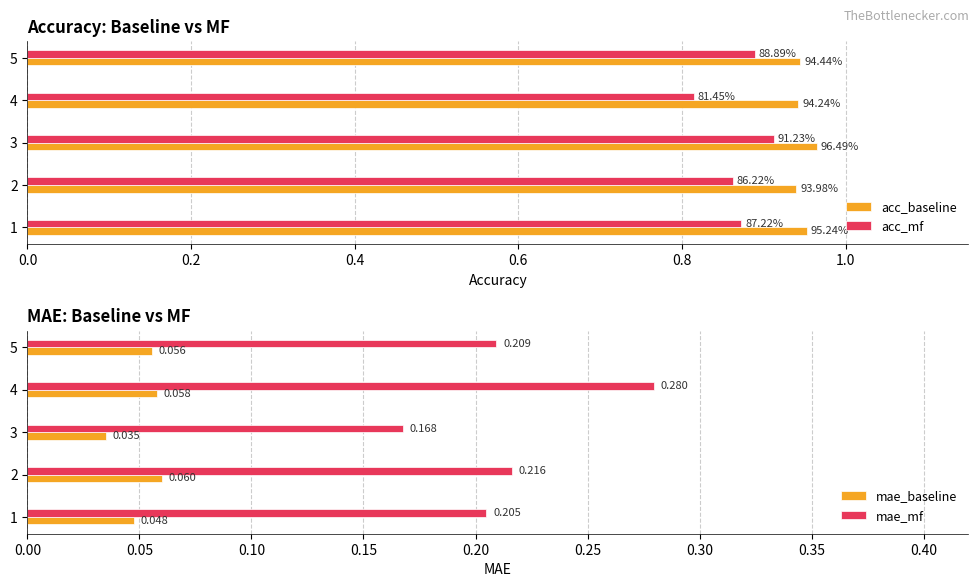

List the labels in order of mae_baseline value, smallest first.

3, 1, 5, 4, 2